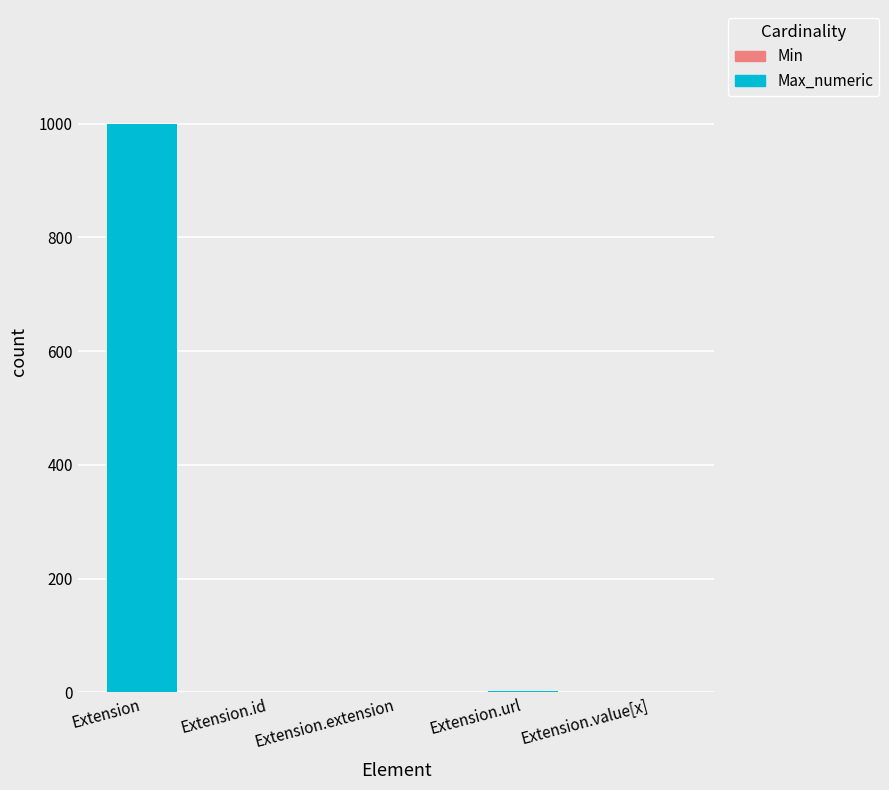

At which category is the sum across all series the highest?

Extension